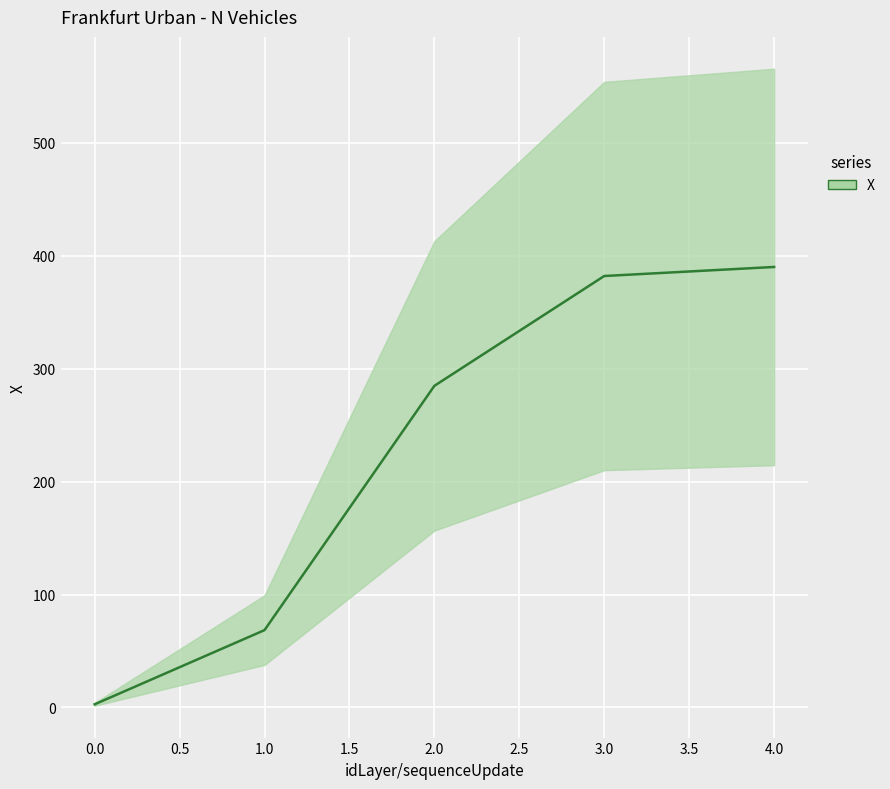

What is the smallest value displayed?

2.8